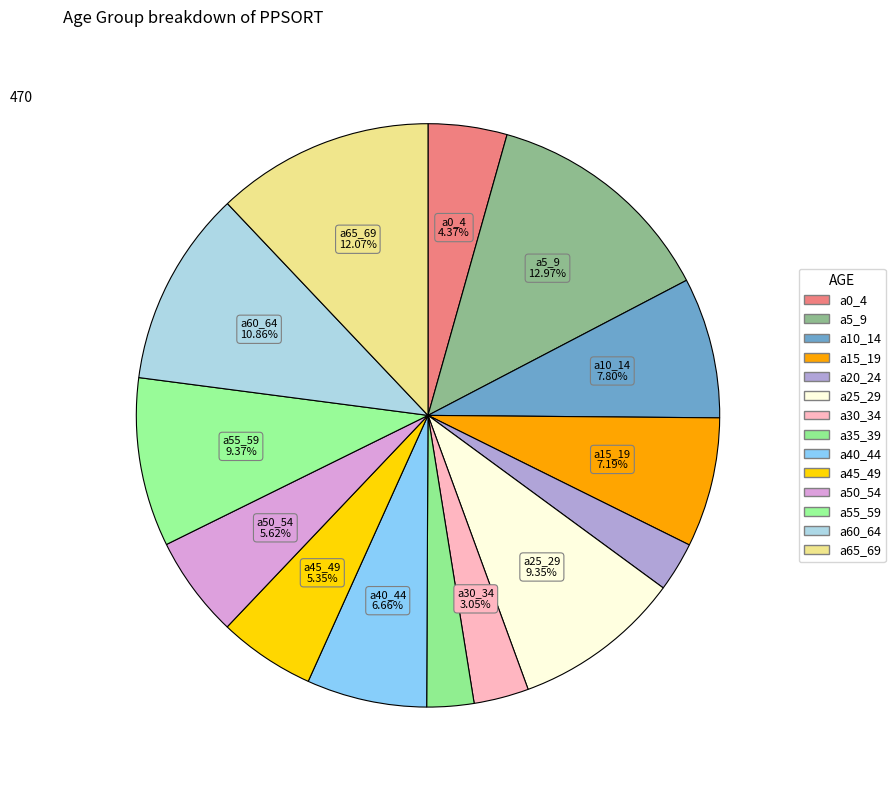

Between a5_9 and a35_39, which is larger?

a5_9